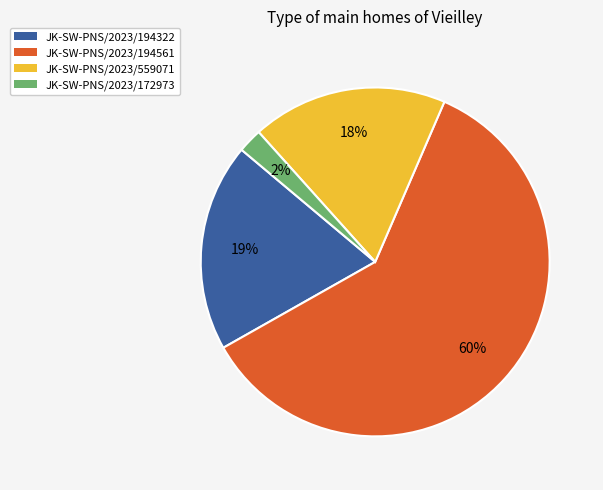

Which has a higher value, JK-SW-PNS/2023/194322 or JK-SW-PNS/2023/172973?

JK-SW-PNS/2023/194322